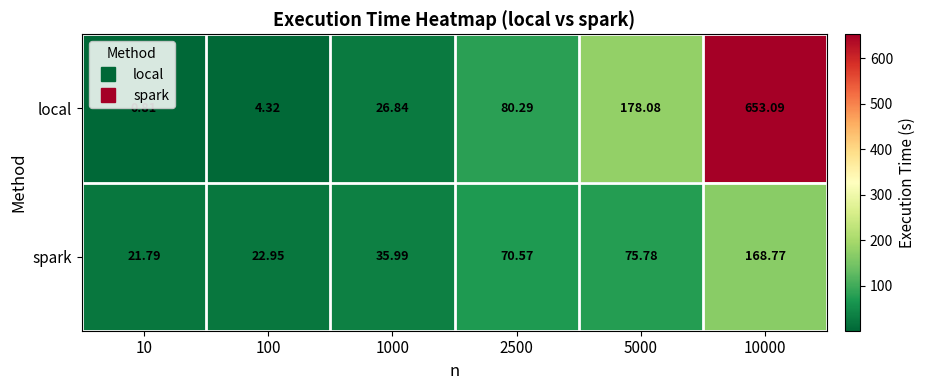

Rank the series by their average value, from lowest to highest.

spark, local